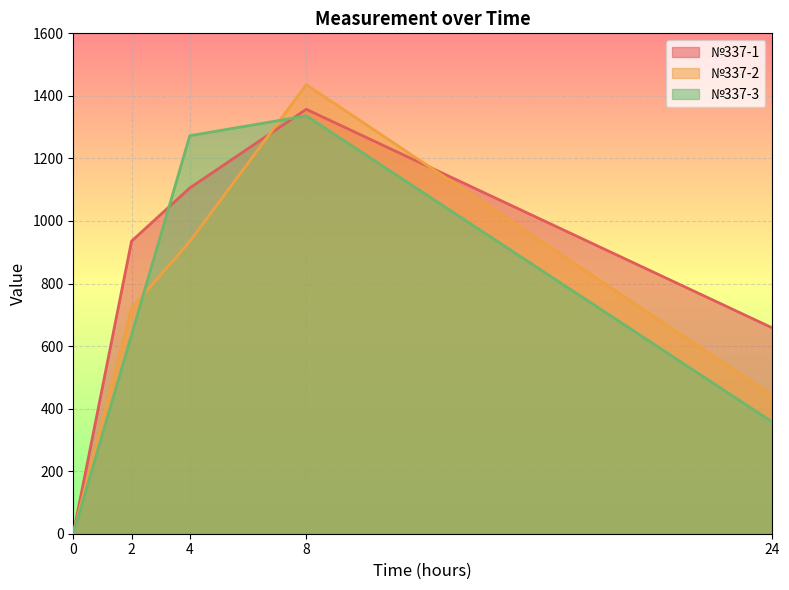

Does the chart display data point markers on the line(s)?

No